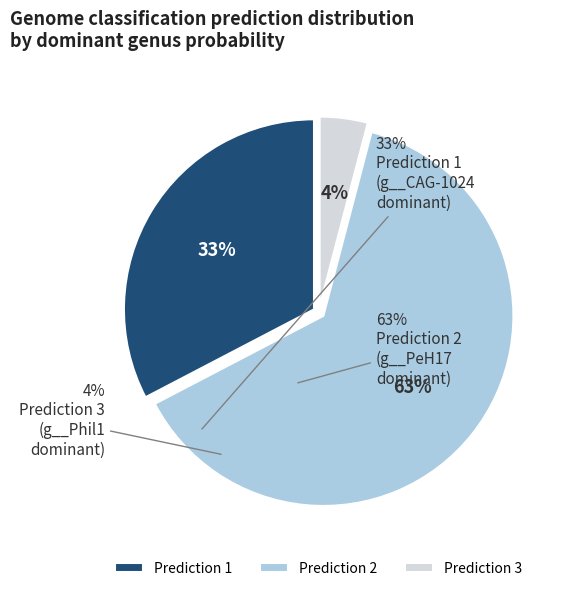

Is the sum of Prediction 2 and Prediction 3 greater than half?

Yes